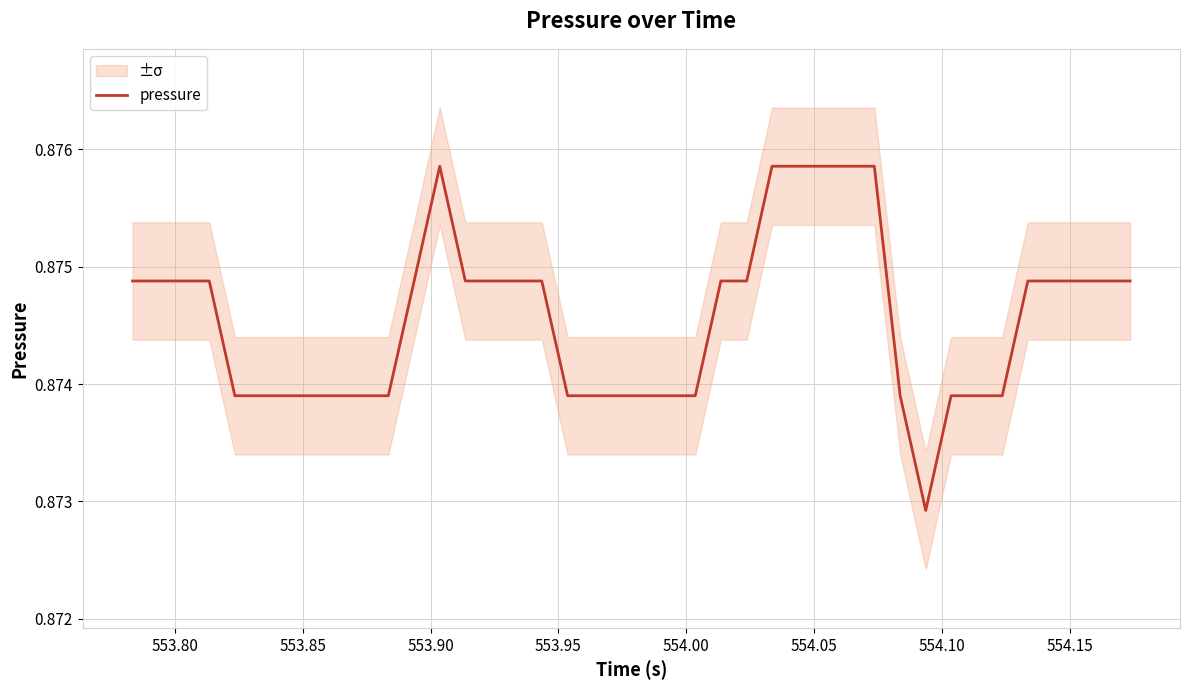

Which has a higher value, 553.95 or 553.90?

553.90